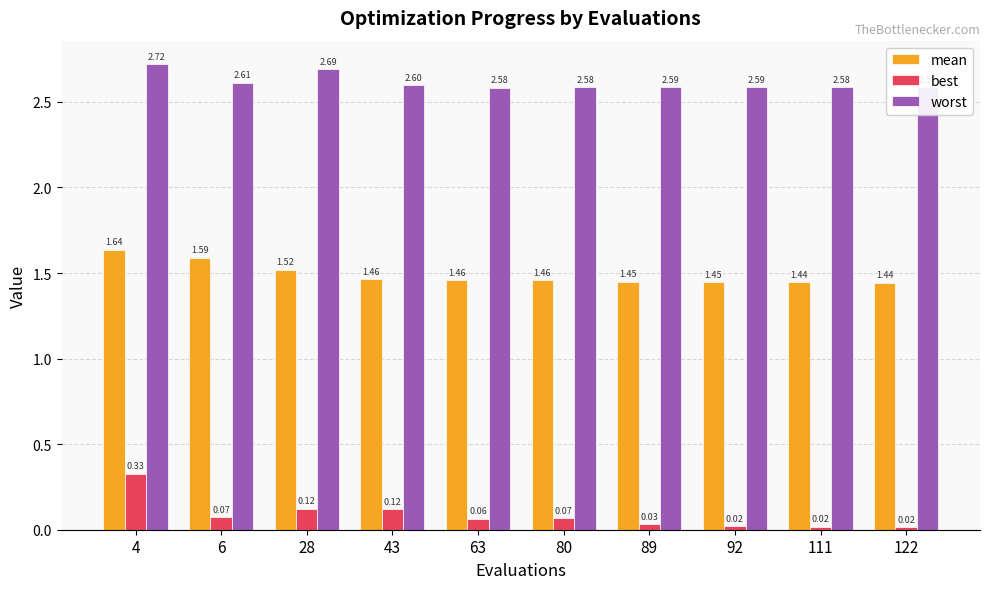

How many groups of bars are there?

10